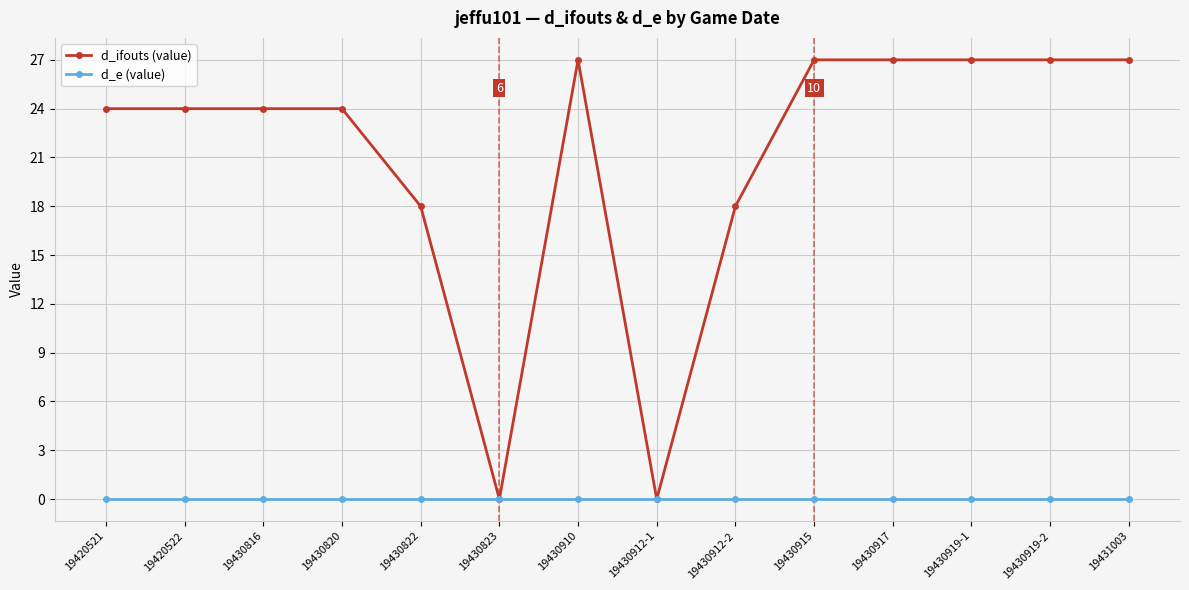

What are all the series names shown in the legend?

d_ifouts (value), d_e (value)